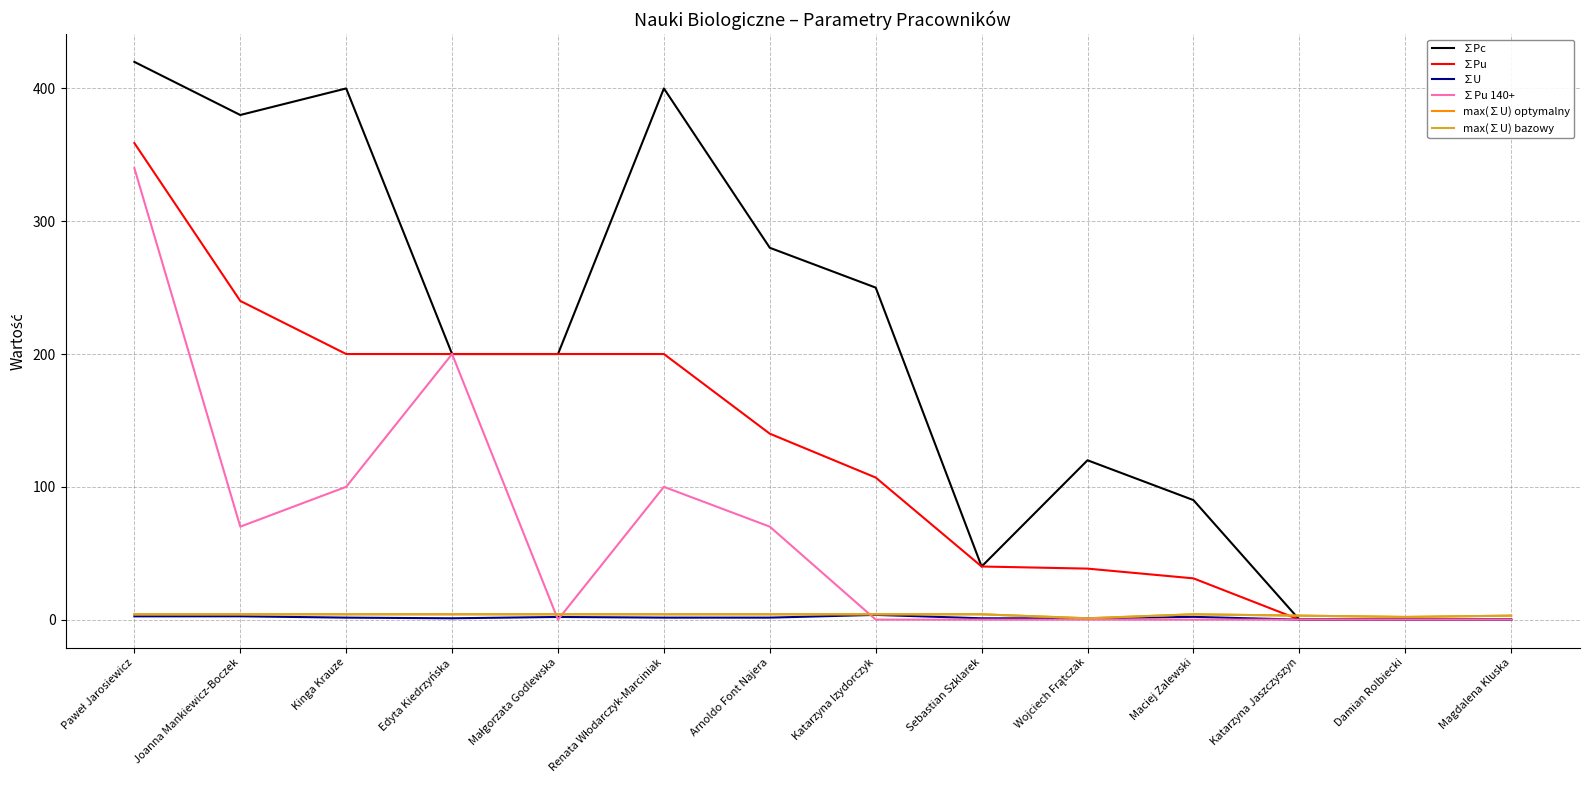

Reading left to right, extract all data points from this chart.

∑Pc: Paweł Jarosiewicz=420.0	Joanna Mankiewicz-Boczek=380.0	Kinga Krauze=400.0	Edyta Kiedrzyńska=200.0	Małgorzata Godlewska=200.0	Renata Włodarczyk-Marciniak=400.0	Arnoldo Font Najera=280.0	Katarzyna Izydorczyk=250.0	Sebastian Szklarek=40.0	Wojciech Frątczak=120.0	Maciej Zalewski=90.0	Katarzyna Jaszczyszyn=0.0	Damian Rolbiecki=0.0	Magdalena Kluska=0.0
∑Pu: Paweł Jarosiewicz=358.9	Joanna Mankiewicz-Boczek=240.0	Kinga Krauze=200.0	Edyta Kiedrzyńska=200.0	Małgorzata Godlewska=200.0	Renata Włodarczyk-Marciniak=200.0	Arnoldo Font Najera=140.0	Katarzyna Izydorczyk=107.0	Sebastian Szklarek=40.0	Wojciech Frątczak=38.4	Maciej Zalewski=31.1	Katarzyna Jaszczyszyn=0.0	Damian Rolbiecki=0.0	Magdalena Kluska=0.0
∑U: Paweł Jarosiewicz=2.5	Joanna Mankiewicz-Boczek=2.5	Kinga Krauze=1.5	Edyta Kiedrzyńska=1.0	Małgorzata Godlewska=2.0	Renata Włodarczyk-Marciniak=1.5	Arnoldo Font Najera=1.5	Katarzyna Izydorczyk=3.5	Sebastian Szklarek=1.0	Wojciech Frątczak=1.0	Maciej Zalewski=2.1	Katarzyna Jaszczyszyn=0.0	Damian Rolbiecki=0.0	Magdalena Kluska=0.0
∑Pu 140+: Paweł Jarosiewicz=340.0	Joanna Mankiewicz-Boczek=70.0	Kinga Krauze=100.0	Edyta Kiedrzyńska=200.0	Małgorzata Godlewska=0.0	Renata Włodarczyk-Marciniak=100.0	Arnoldo Font Najera=70.0	Katarzyna Izydorczyk=0.0	Sebastian Szklarek=0.0	Wojciech Frątczak=0.0	Maciej Zalewski=0.0	Katarzyna Jaszczyszyn=0.0	Damian Rolbiecki=0.0	Magdalena Kluska=0.0
max(∑U) optymalny: Paweł Jarosiewicz=4.0	Joanna Mankiewicz-Boczek=4.0	Kinga Krauze=4.0	Edyta Kiedrzyńska=4.0	Małgorzata Godlewska=4.0	Renata Włodarczyk-Marciniak=4.0	Arnoldo Font Najera=4.0	Katarzyna Izydorczyk=4.0	Sebastian Szklarek=4.0	Wojciech Frątczak=1.0	Maciej Zalewski=4.0	Katarzyna Jaszczyszyn=3.0	Damian Rolbiecki=2.0	Magdalena Kluska=3.0
max(∑U) bazowy: Paweł Jarosiewicz=4.0	Joanna Mankiewicz-Boczek=4.0	Kinga Krauze=4.0	Edyta Kiedrzyńska=4.0	Małgorzata Godlewska=4.0	Renata Włodarczyk-Marciniak=4.0	Arnoldo Font Najera=4.0	Katarzyna Izydorczyk=4.0	Sebastian Szklarek=4.0	Wojciech Frątczak=1.0	Maciej Zalewski=4.0	Katarzyna Jaszczyszyn=3.0	Damian Rolbiecki=2.0	Magdalena Kluska=3.0